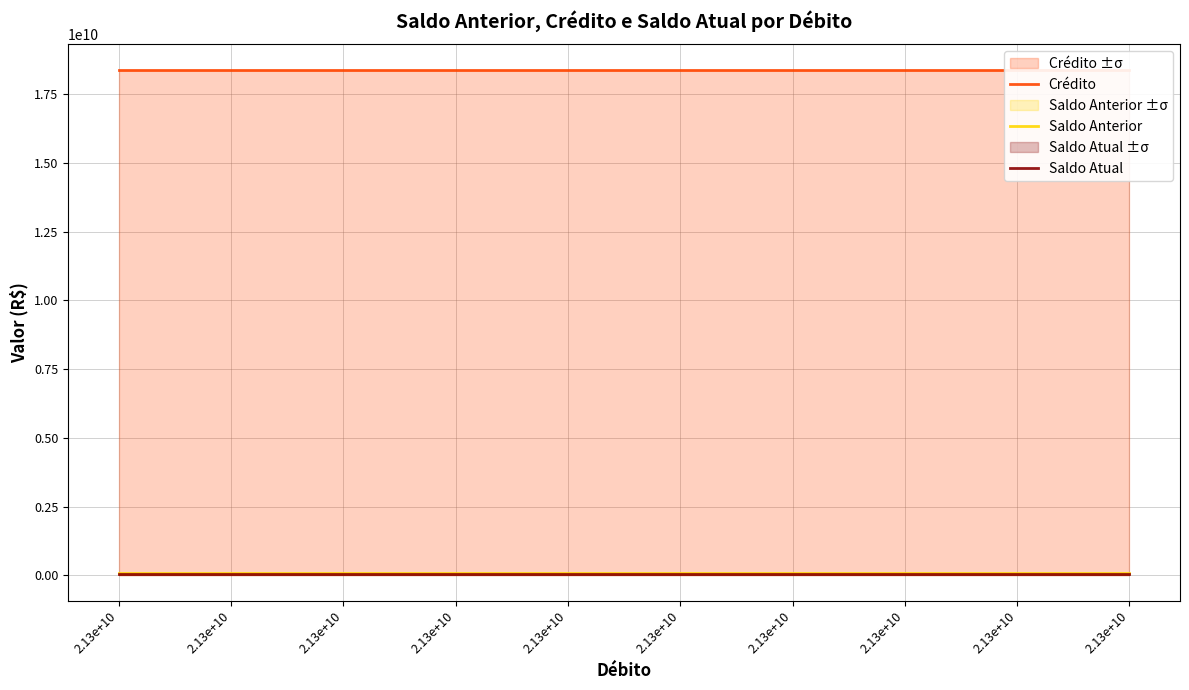

Which has a higher value, 2.13e+10 or 2.13e+10?

2.13e+10